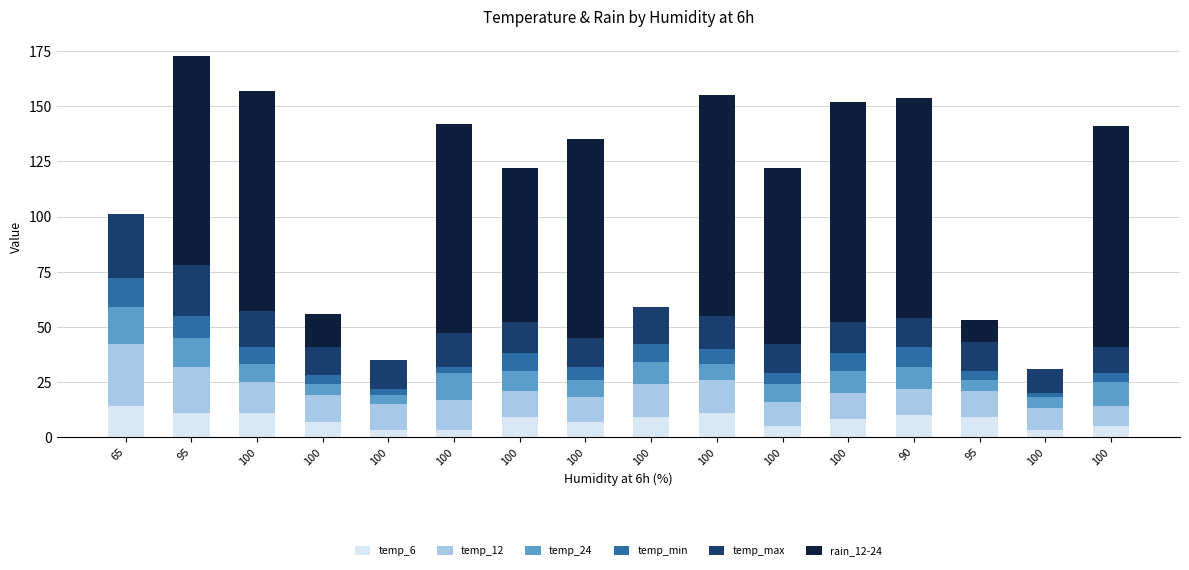

Count the number of data series in this chart.

6